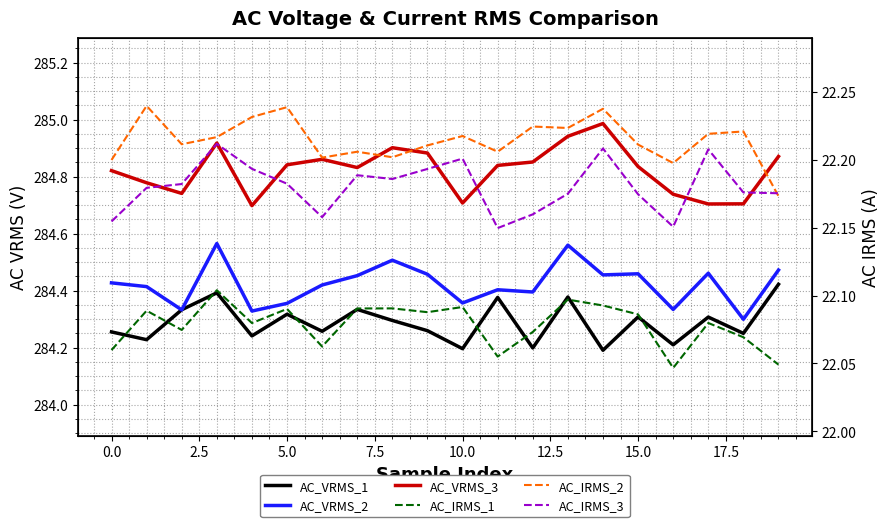

Is it true that AC_VRMS_1 equals 167.6 at 5.0?

False